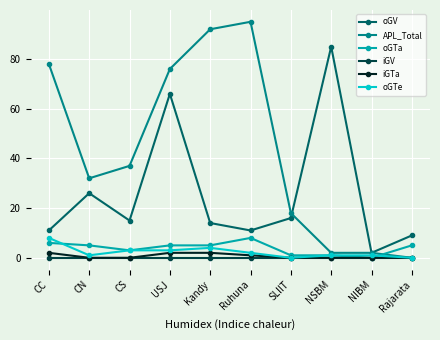

What is the difference between the second highest and minimum values in the oGV series?

64